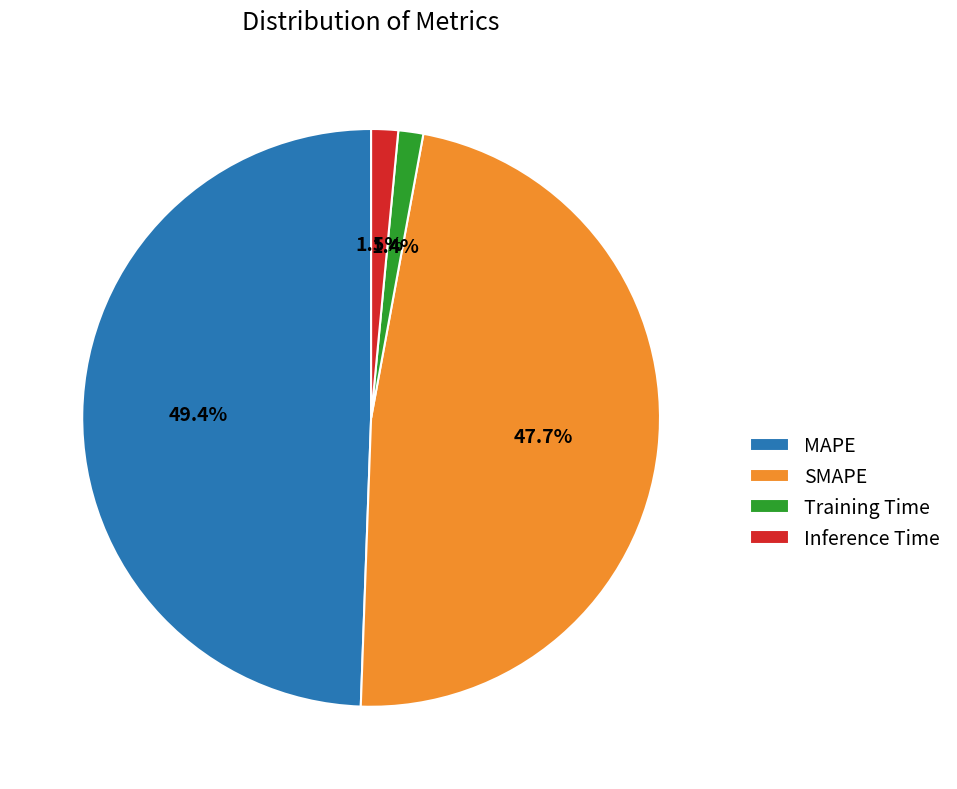

What percentage is the MAPE slice, to the nearest percent?

49%